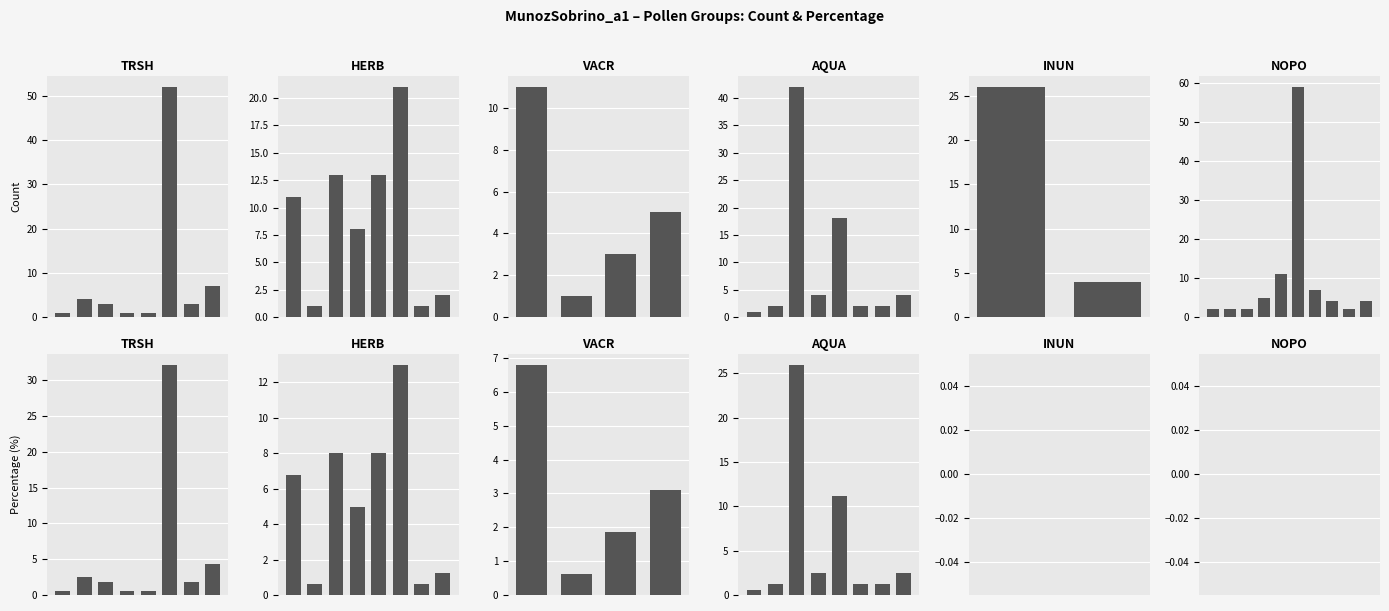

What position from the left is 19?

20